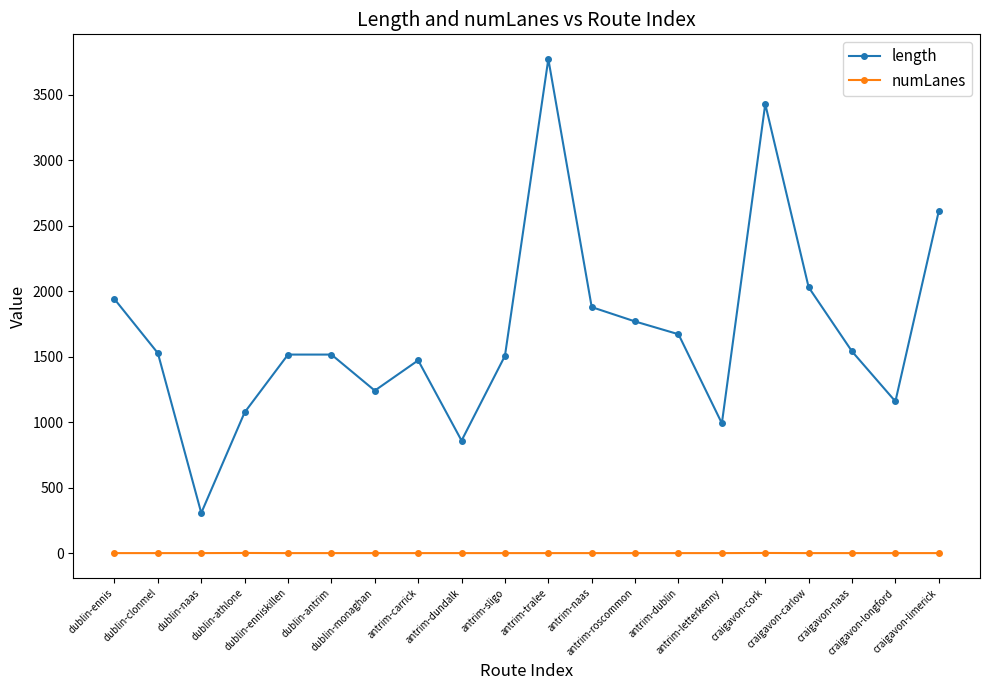

What is the difference between the second highest and minimum values in the length series?

3123.0